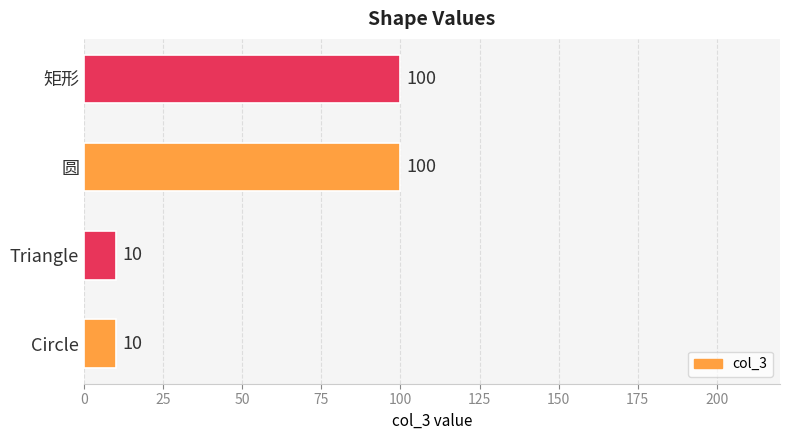

What is the greatest value displayed?

100